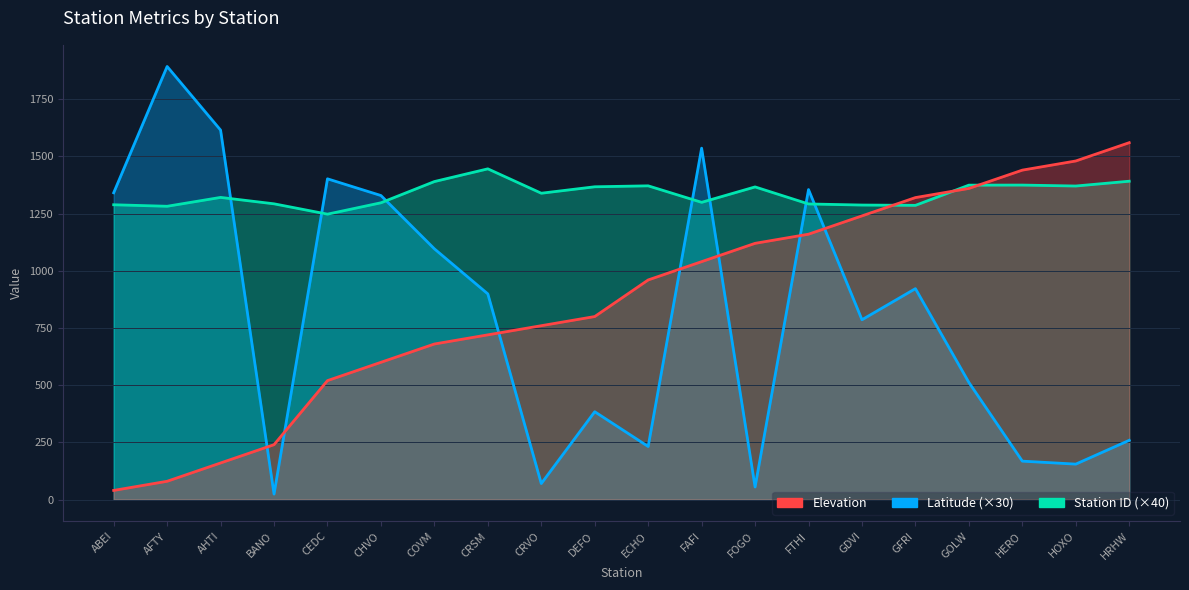

What are all the series names shown in the legend?

Elevation, Latitude, station_id